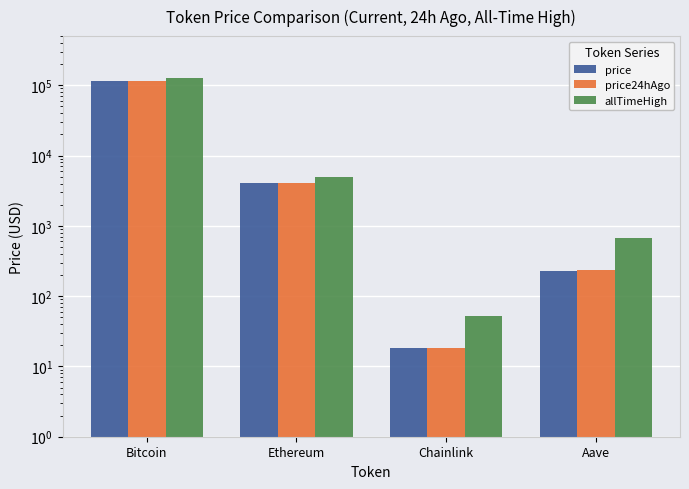

The value of allTimeHigh at Bitcoin is 207354.0. True or false?

False